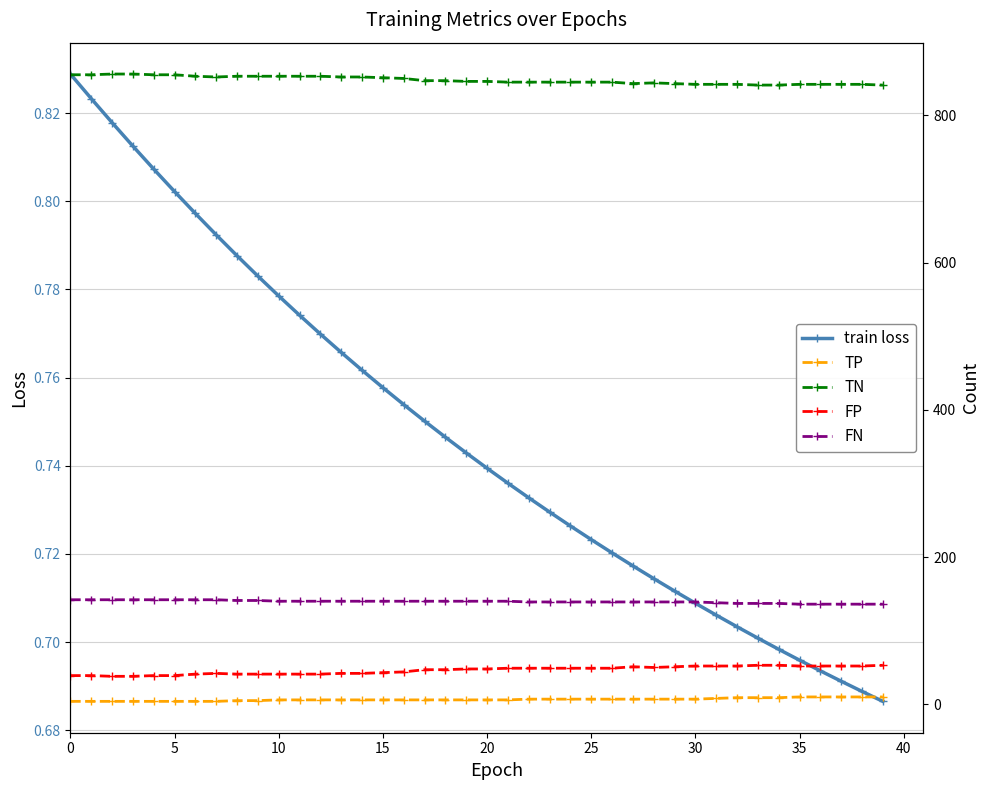

Reading right to left, list all the values displayed in this chart.

train loss: 0.7	0.7	0.7	0.7	0.7	0.7	0.7	0.7	0.7	0.7	0.7	0.7	0.7	0.7	0.7	0.7	0.7	0.7	0.7	0.7	0.7	0.7	0.8	0.8	0.8	0.8	0.8	0.8	0.8	0.8	0.8	0.8	0.8	0.8	0.8	0.8	0.8	0.8	0.8	0.8
TP: 10.0	10.0	10.0	10.0	10.0	9.0	9.0	9.0	8.0	7.0	7.0	7.0	7.0	7.0	7.0	7.0	7.0	7.0	6.0	6.0	6.0	6.0	6.0	6.0	6.0	6.0	6.0	6.0	6.0	6.0	5.0	5.0	4.0	4.0	4.0	4.0	4.0	4.0	4.0	4.0
TN: 841.0	842.0	842.0	842.0	842.0	841.0	841.0	842.0	842.0	842.0	843.0	844.0	843.0	845.0	845.0	845.0	845.0	845.0	845.0	846.0	846.0	847.0	847.0	850.0	851.0	852.0	852.0	853.0	853.0	853.0	853.0	853.0	852.0	853.0	855.0	855.0	856.0	856.0	855.0	855.0
FP: 53.0	52.0	52.0	52.0	52.0	53.0	53.0	52.0	52.0	52.0	51.0	50.0	51.0	49.0	49.0	49.0	49.0	49.0	49.0	48.0	48.0	47.0	47.0	44.0	43.0	42.0	42.0	41.0	41.0	41.0	41.0	41.0	42.0	41.0	39.0	39.0	38.0	38.0	39.0	39.0
FN: 136.0	136.0	136.0	136.0	136.0	137.0	137.0	137.0	138.0	139.0	139.0	139.0	139.0	139.0	139.0	139.0	139.0	139.0	140.0	140.0	140.0	140.0	140.0	140.0	140.0	140.0	140.0	140.0	140.0	140.0	141.0	141.0	142.0	142.0	142.0	142.0	142.0	142.0	142.0	142.0